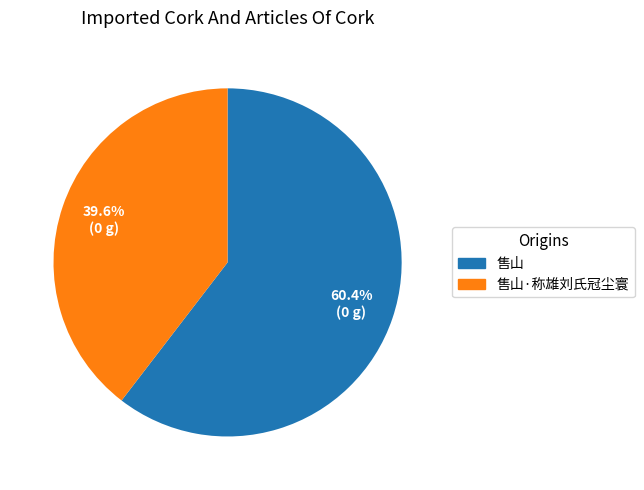

To the nearest percent, what is the average slice percentage?

50%